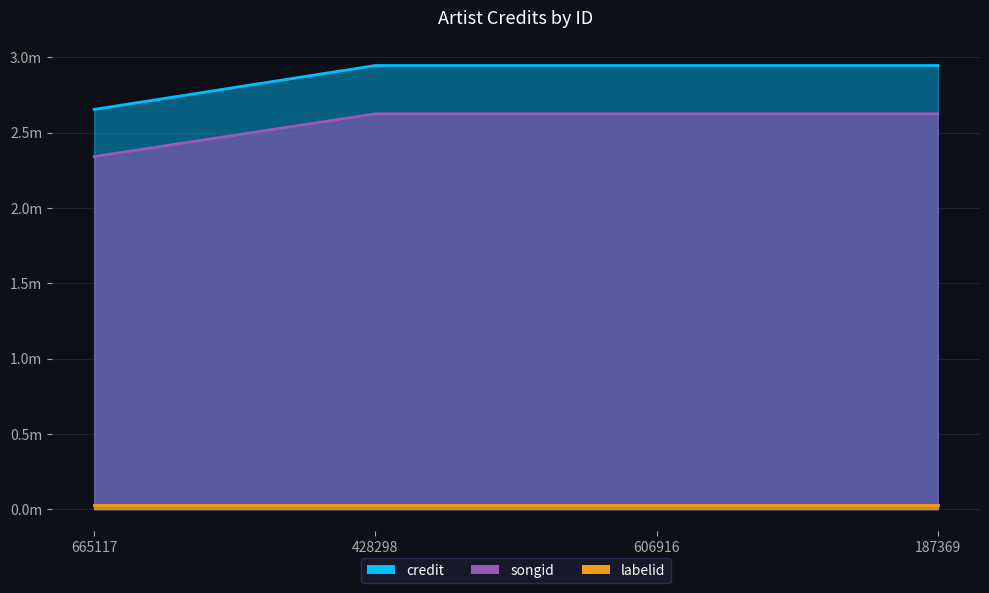

List the labels in order of songid value, smallest first.

665117, 428298, 606916, 187369